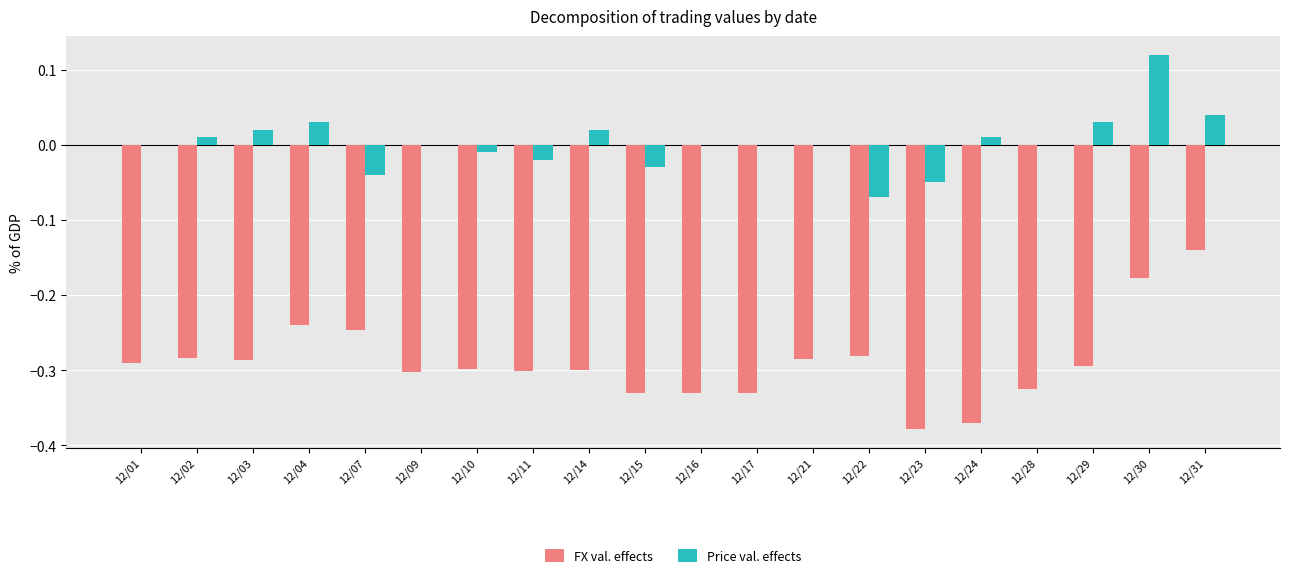

The FX val. effects series shows -0.1 at 12/16. True or false?

False